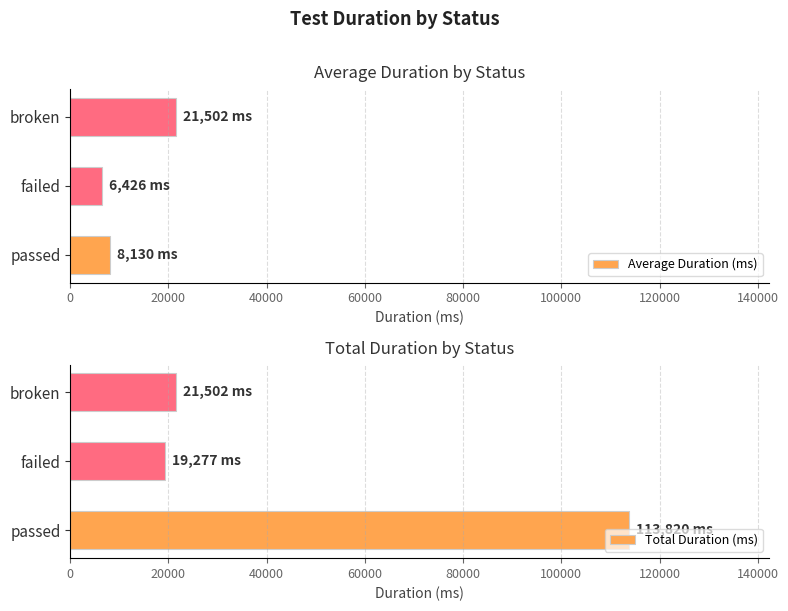

What is the value of the Total Duration (ms) bar at the 3rd from the left?

21502